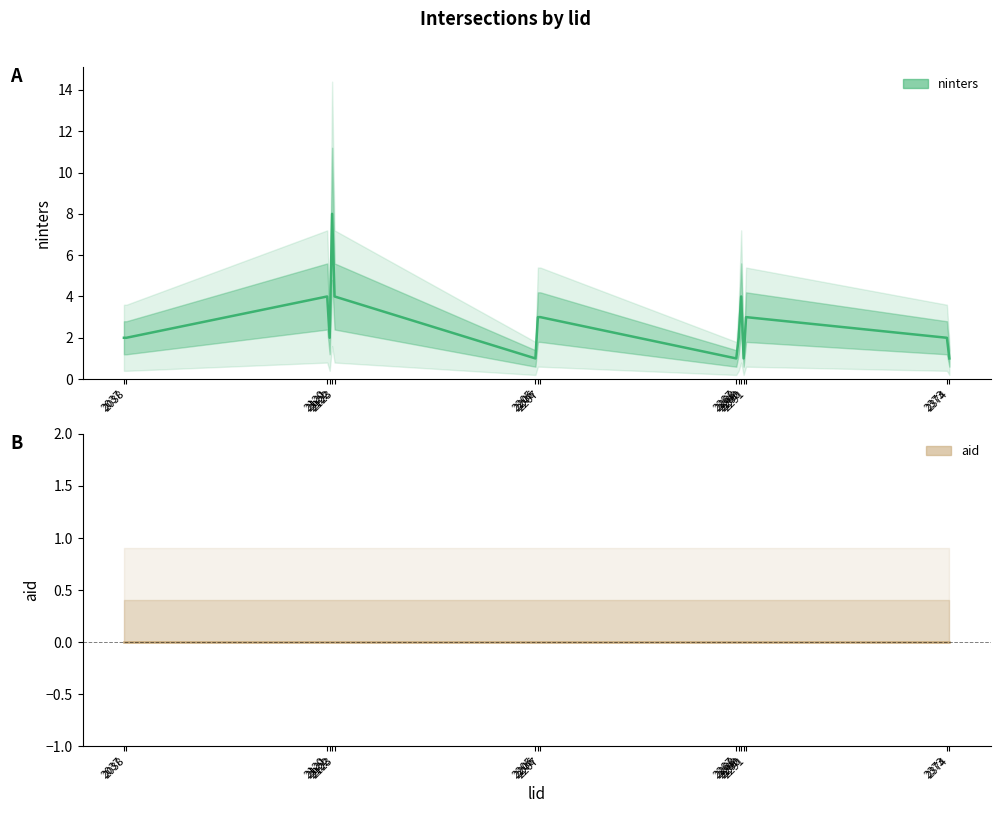

What is the greatest value displayed?

8